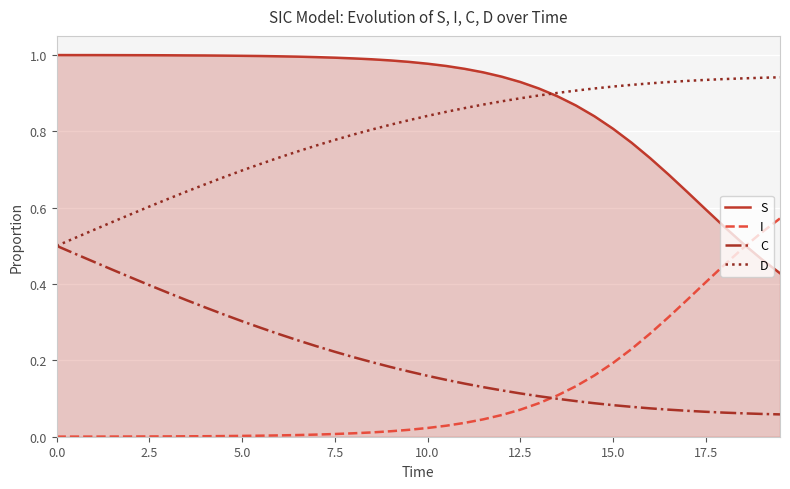

True or false: I and D intersect in this chart.

False